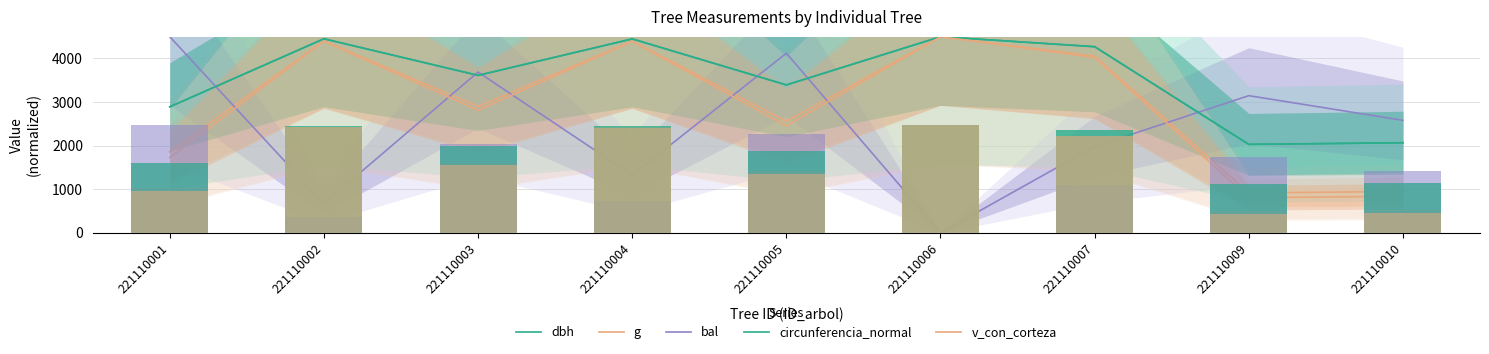

What is the sum of all circunferencia_normal values?

31662.4